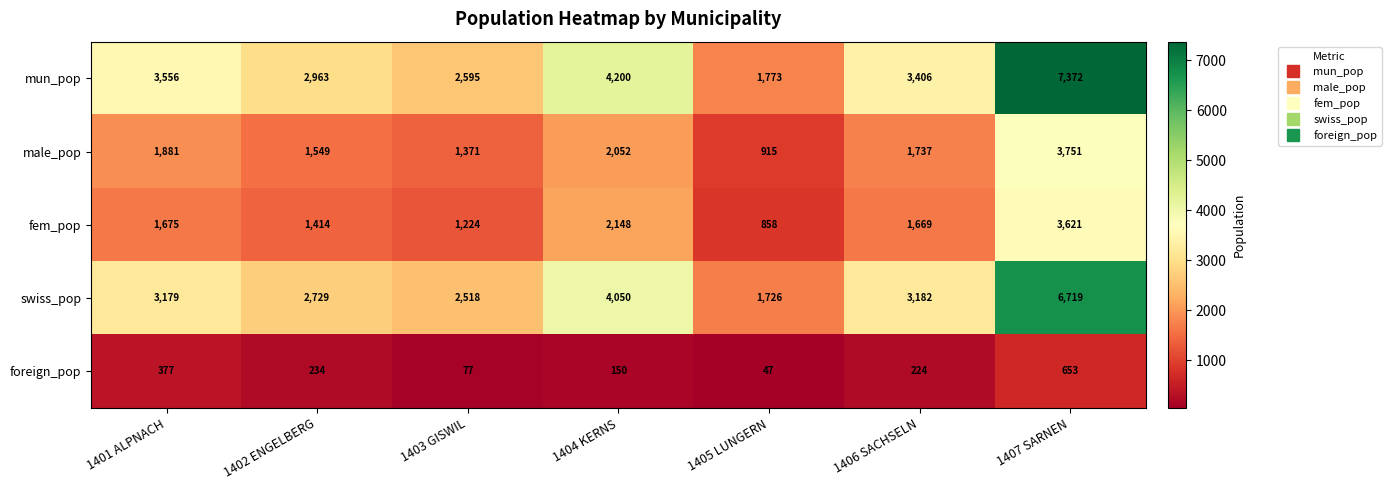

How many data points does each series have?

7